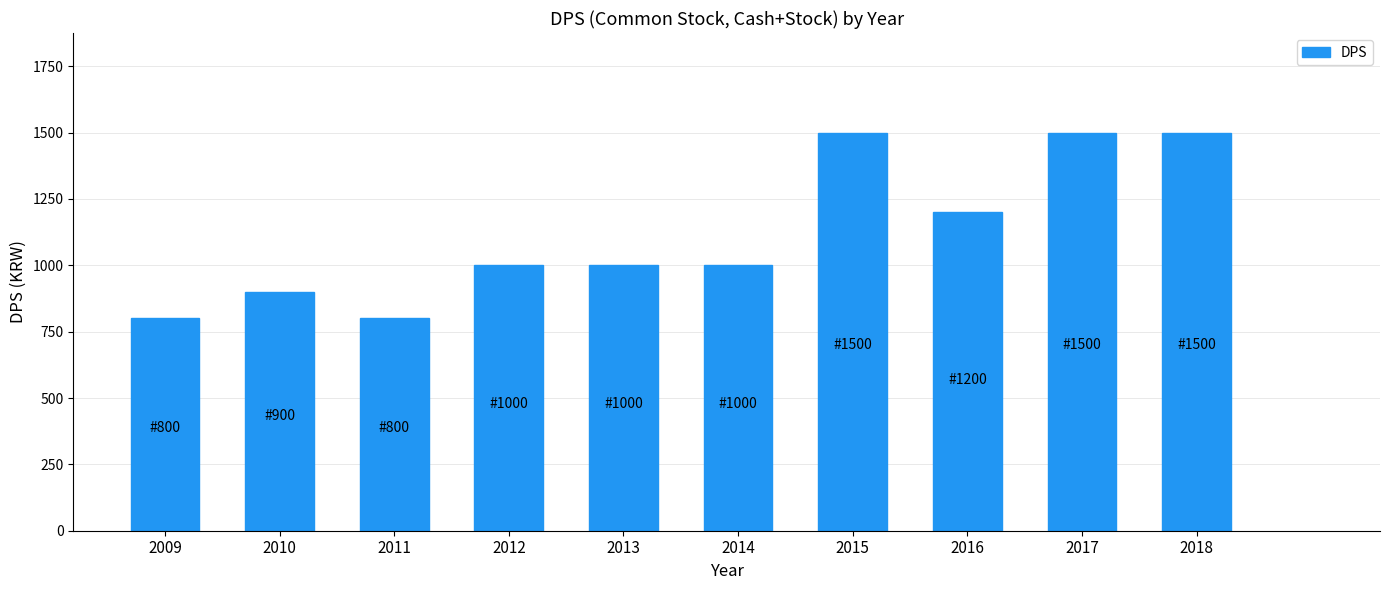

Reading left to right, list all the values displayed in this chart.

2009=800	2010=900	2011=800	2012=1000	2013=1000	2014=1000	2015=1500	2016=1200	2017=1500	2018=1500